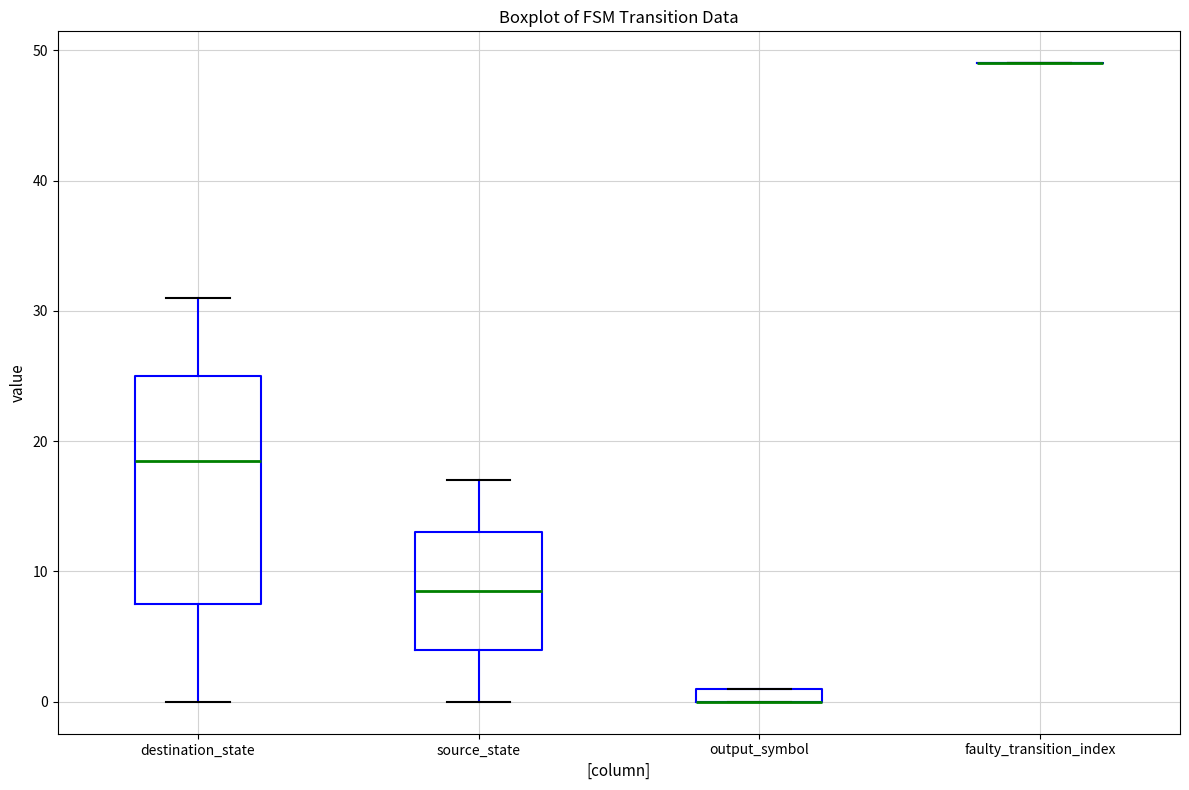

Which box is the tallest, from its lower edge to its upper edge?

destination_state